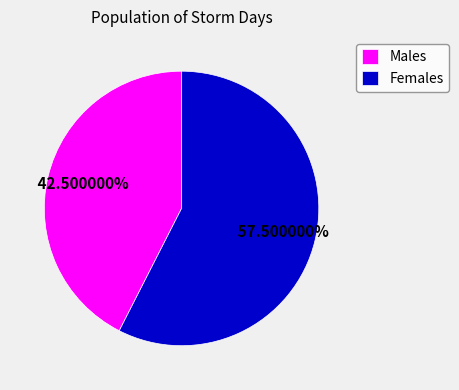

Which category has the smallest portion of the pie?

Males